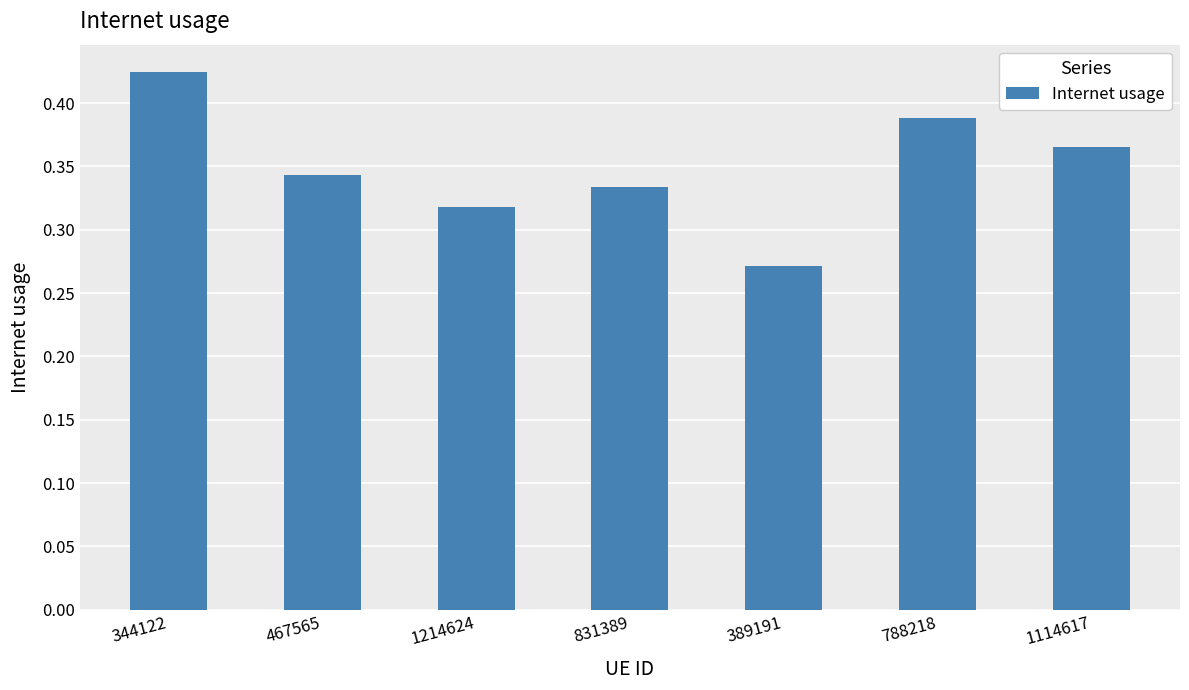

Count the values in the range 0 to 1.

7